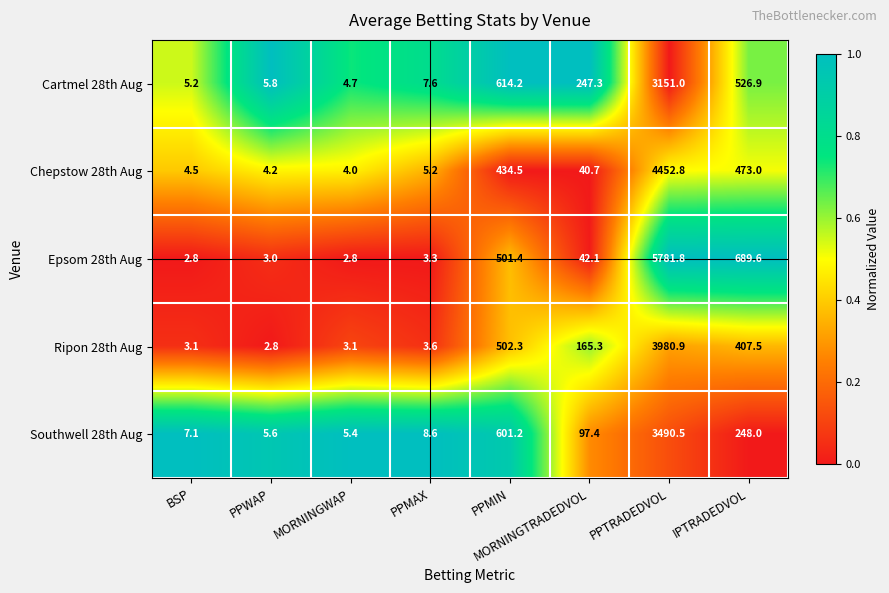

Which series has the largest range (max minus min)?

Epsom 28th Aug